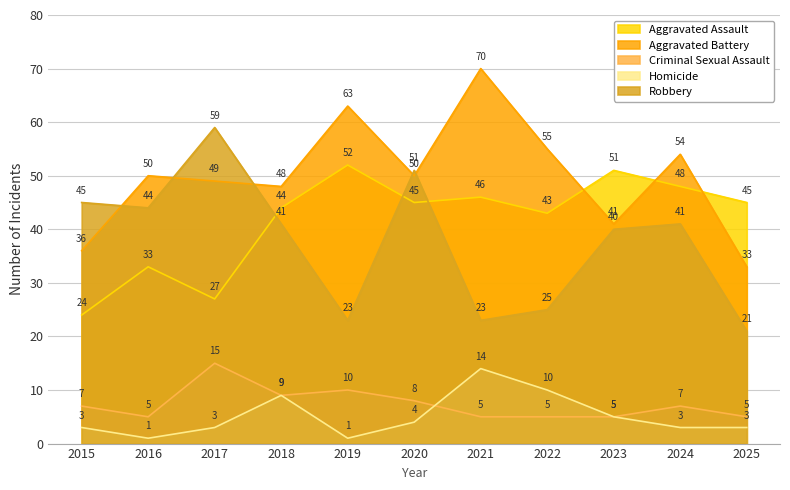

What is the value of the Aggravated Battery point at the 9th from the left?

41